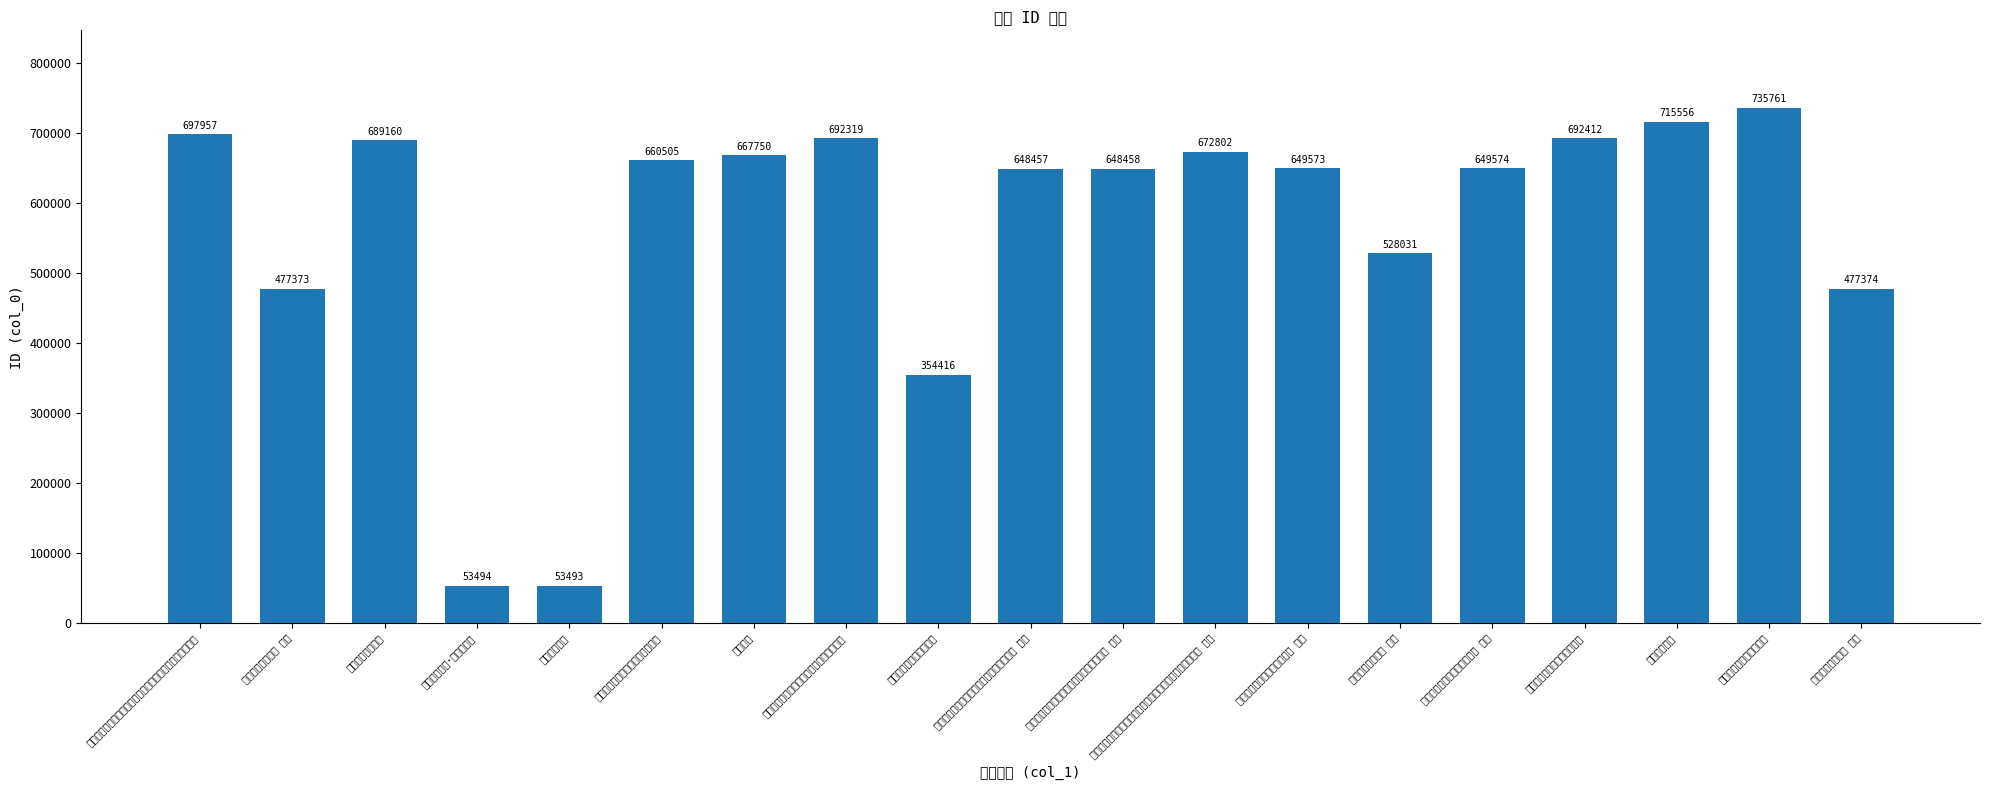

Where is the data nearest to the value 394627?

和王南州听杨太常弹琴诗